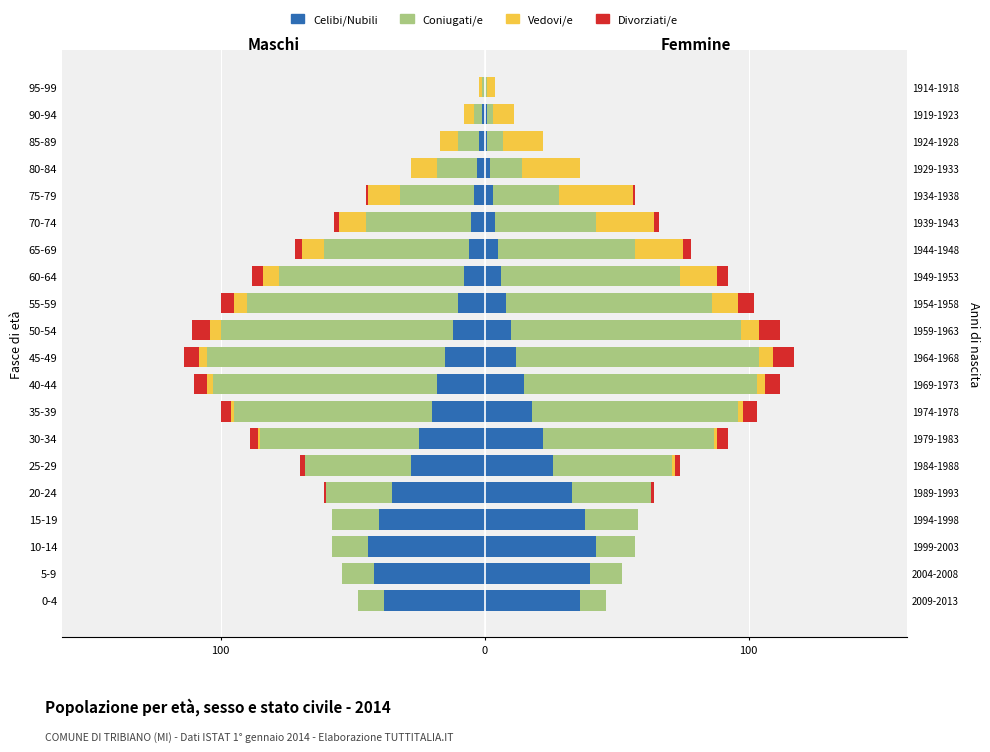

Count the Divorziati/e values in the range -4 to 0.

16